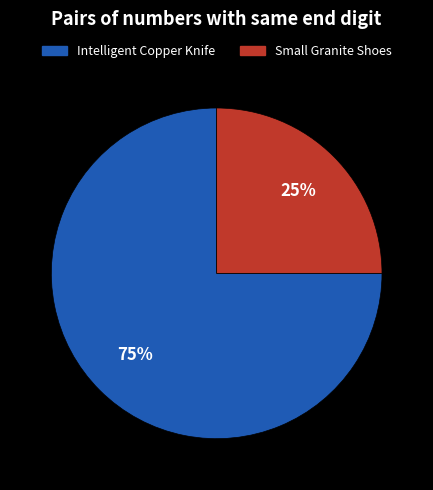

To the nearest percent, what is the difference between the Intelligent Copper Knife and Small Granite Shoes slice percentages?

50%